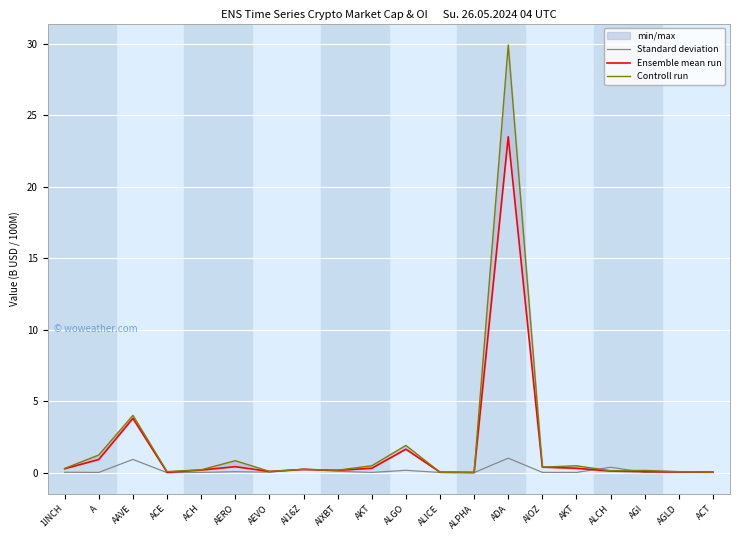

Count the number of categories in the chart.

20